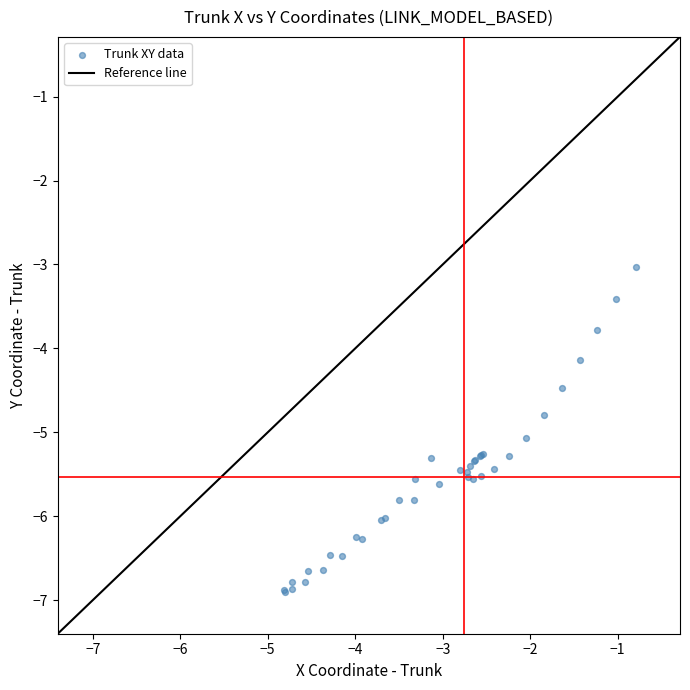

What Y value in the scatter plot is closest to -4?

-4.1